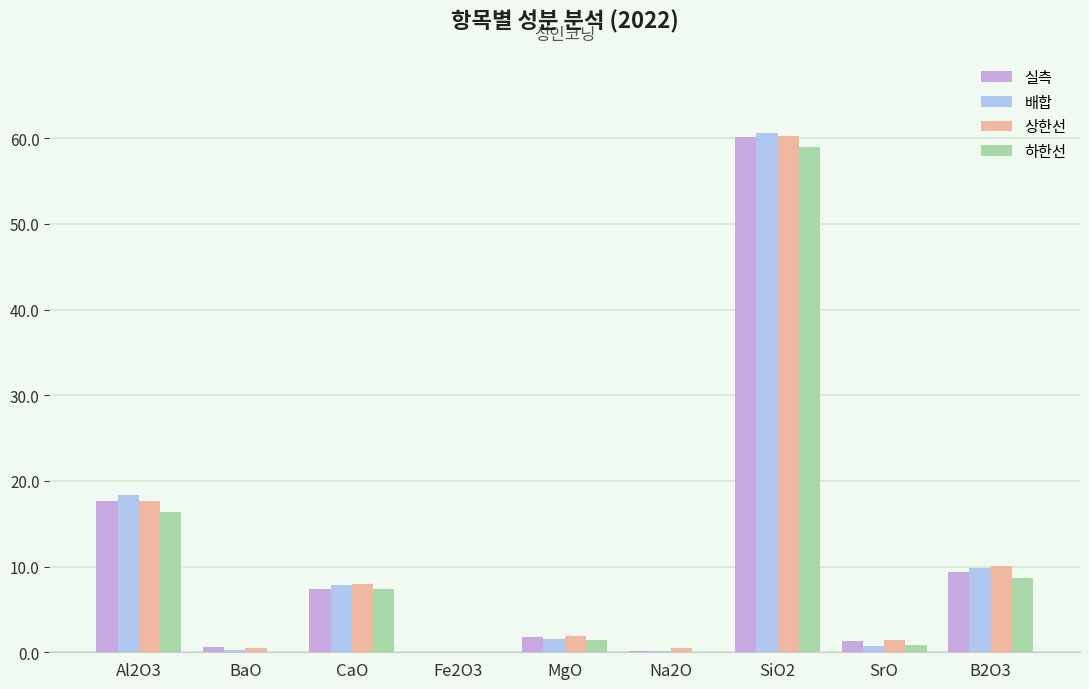

How many distinct data groups are displayed?

4